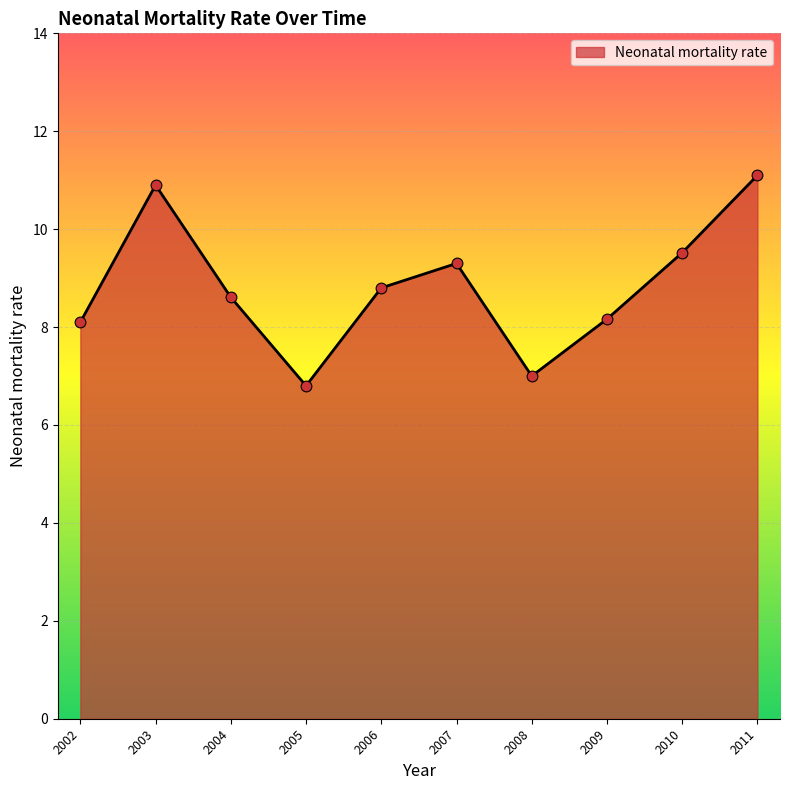

What is the change in value from 2004 to 2008?

-1.6